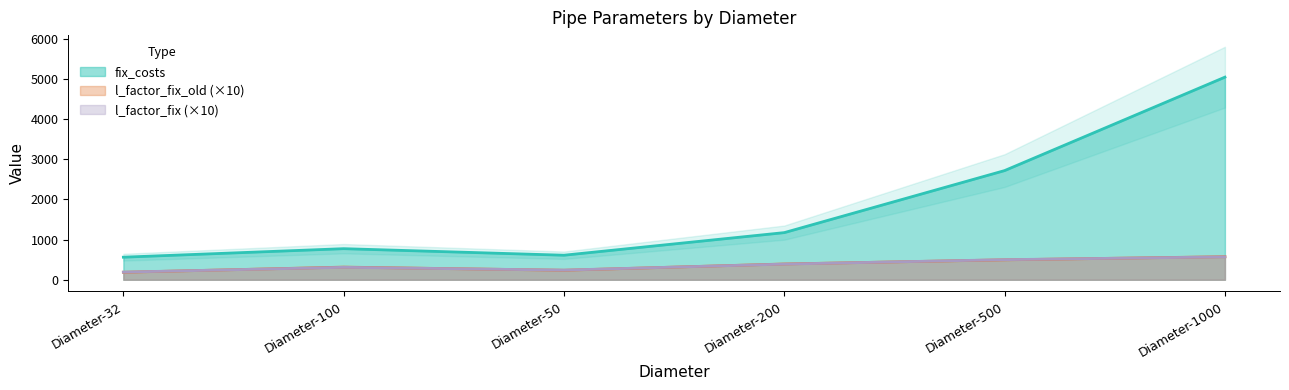

What is the sum of the l_factor_fix values at Diameter-32 and Diameter-1000?

760.0